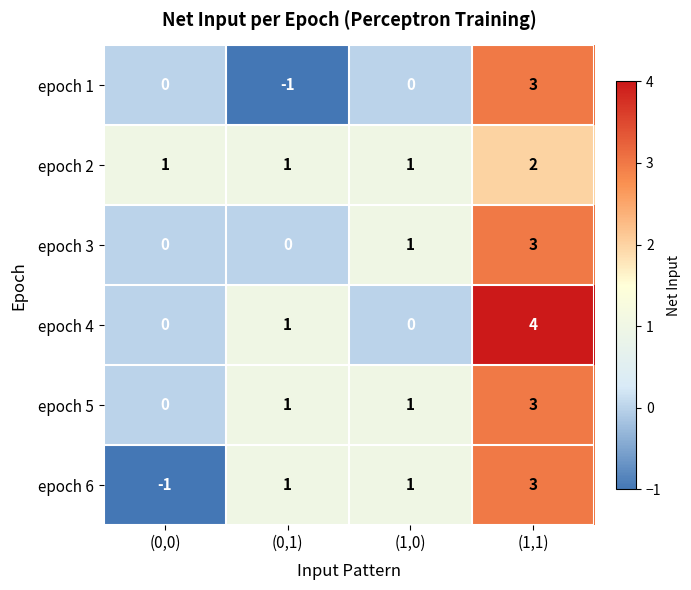

The value of epoch 3 at (1,1) is 3. True or false?

True